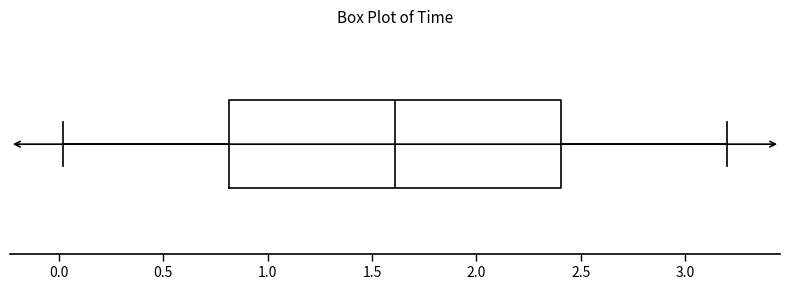

Read this box plot against the x-axis: the position of the median line, the range covered by the box, and the ends of both whiskers. The values are not printed on the chart, so give them approximately, as read against the axis.

median 1.6, box 0.8 to 2.4, whiskers 0.0 to 3.2